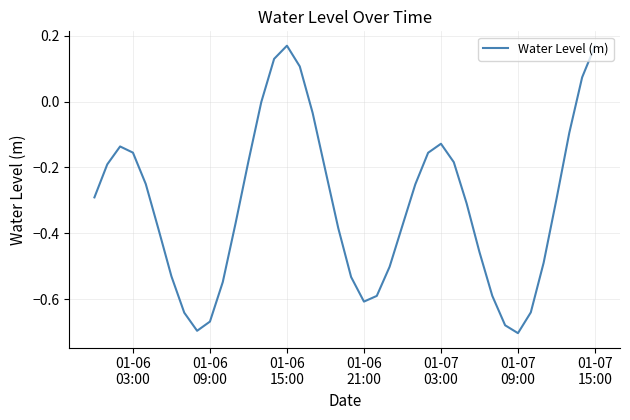

What is the difference between the maximum and minimum values?

0.9